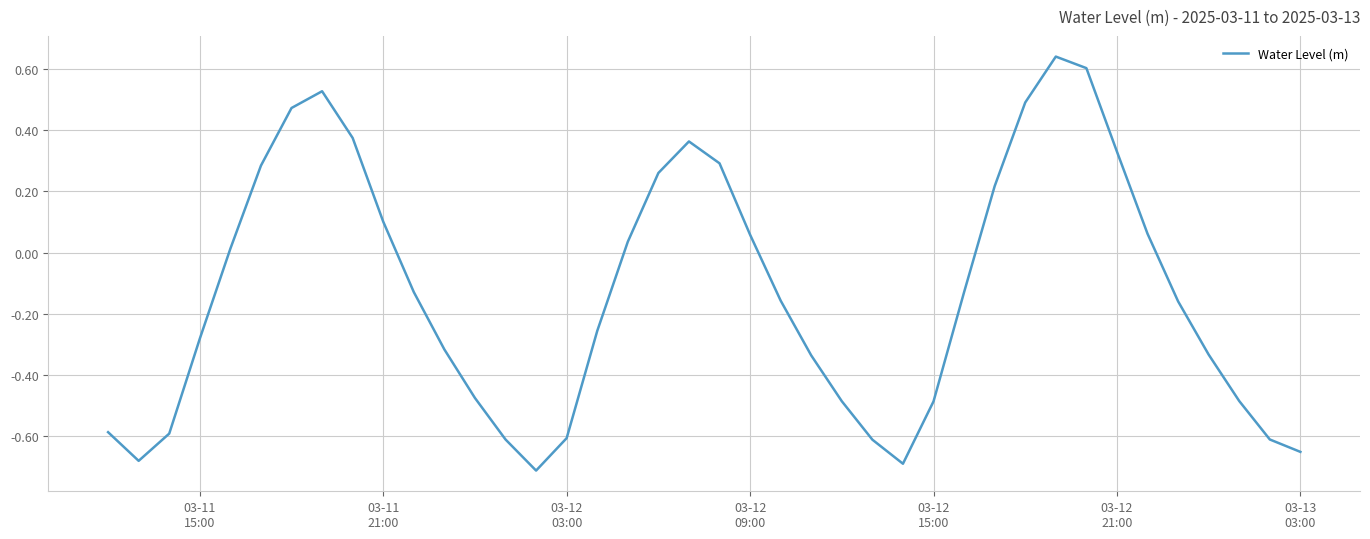

What is the difference between the maximum and minimum values?

1.4